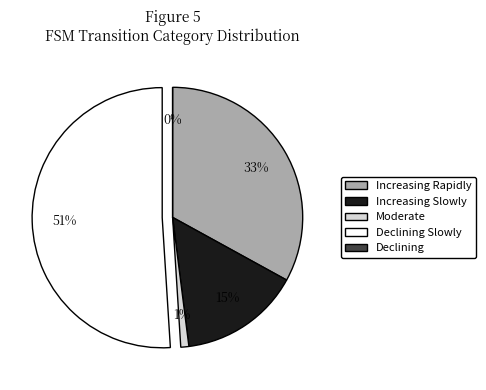

Does any single category account for the majority?

Yes